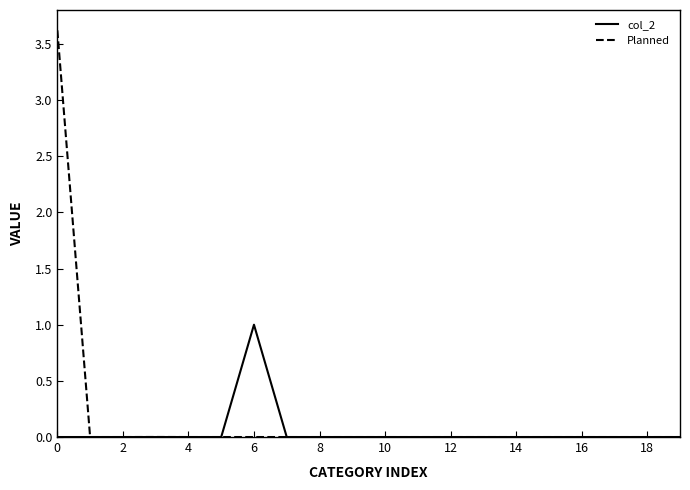

How many lines are shown in the chart?

2